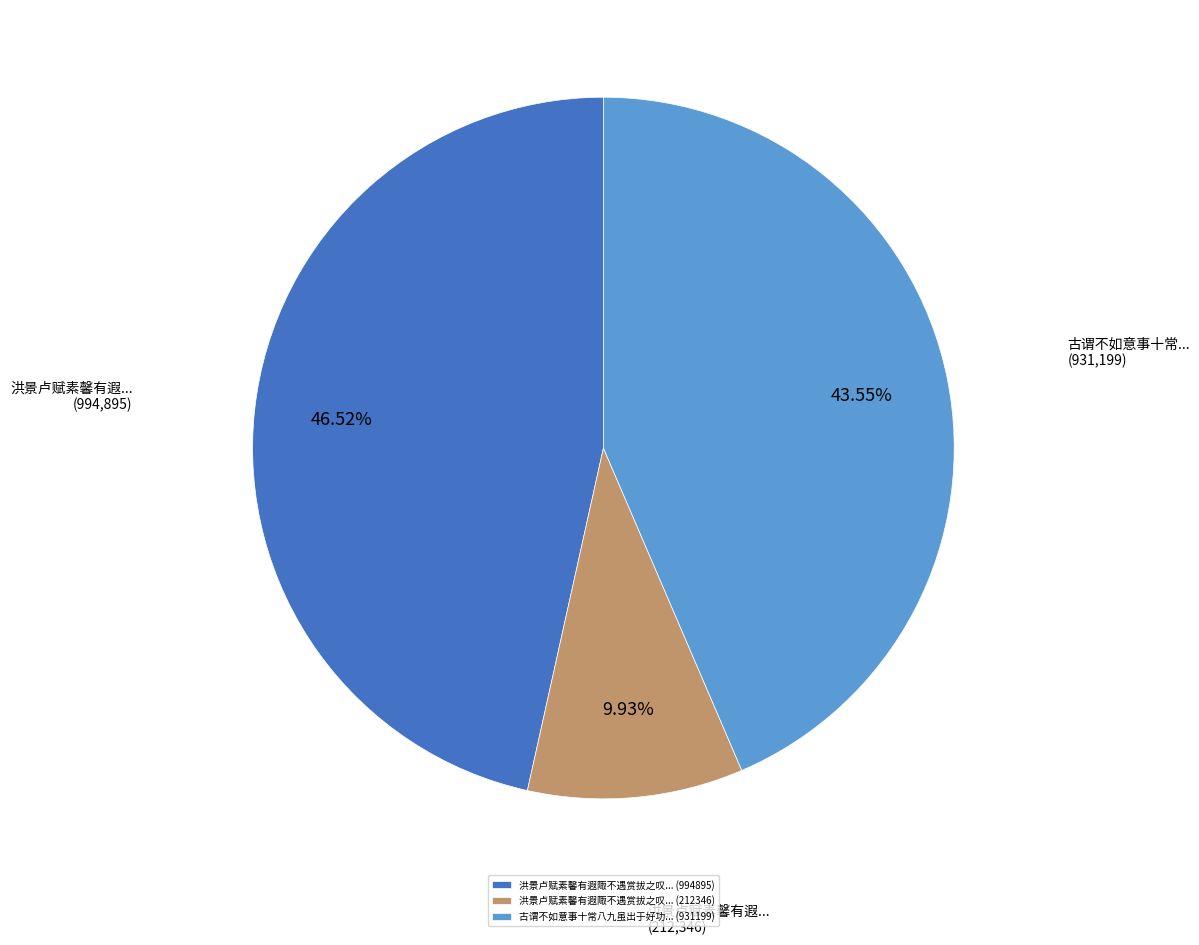

What is the largest slice in the pie chart?

洪景卢赋素馨有遐陬不遇赏拔之叹... (994895)